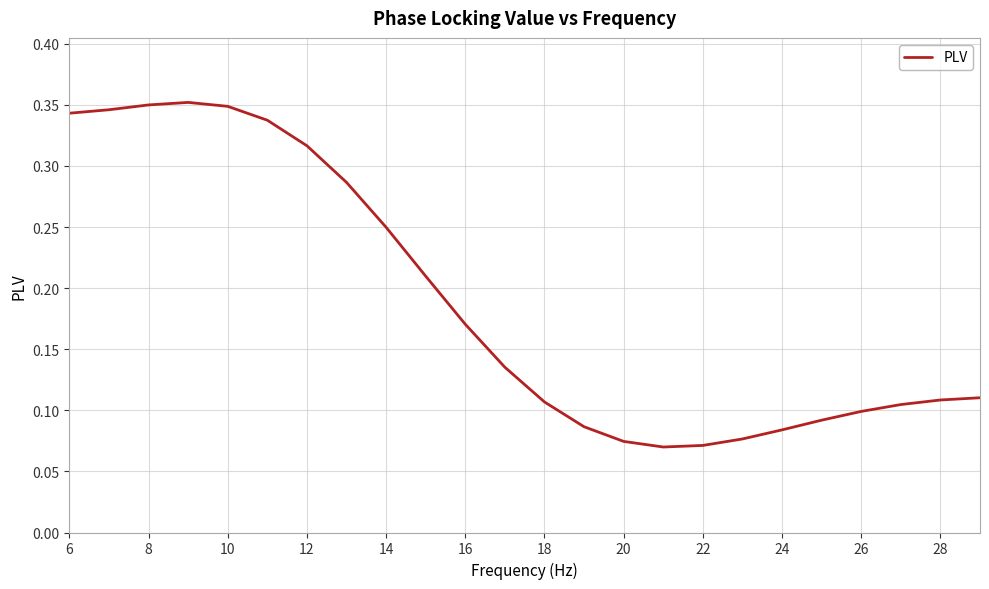

What is the difference between the maximum and second lowest values?

0.3